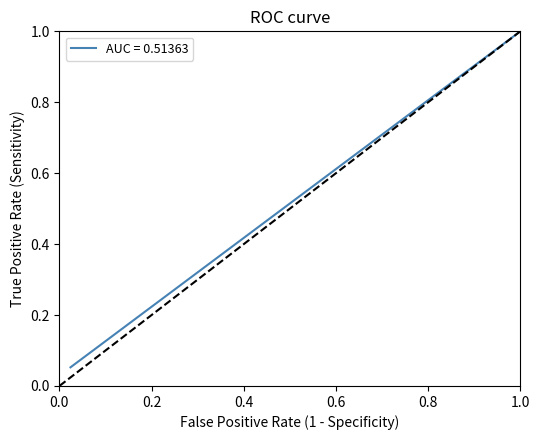

What is the greatest value displayed?

1.0